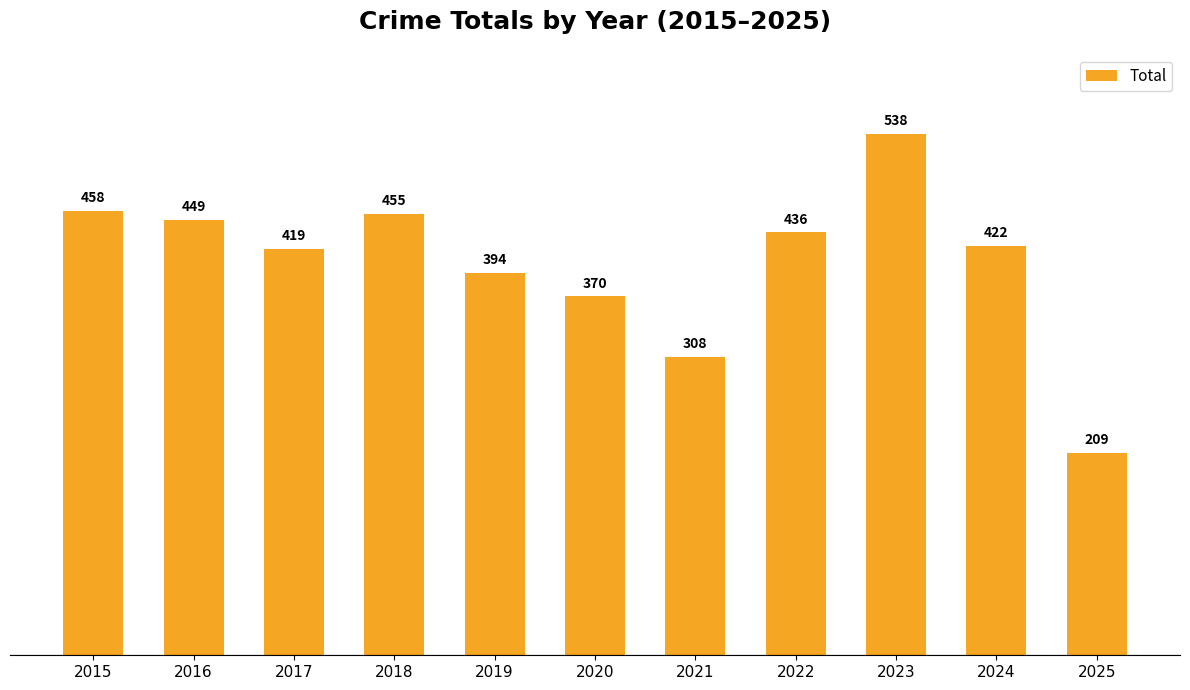

Which has a higher value, 2020 or 2021?

2020